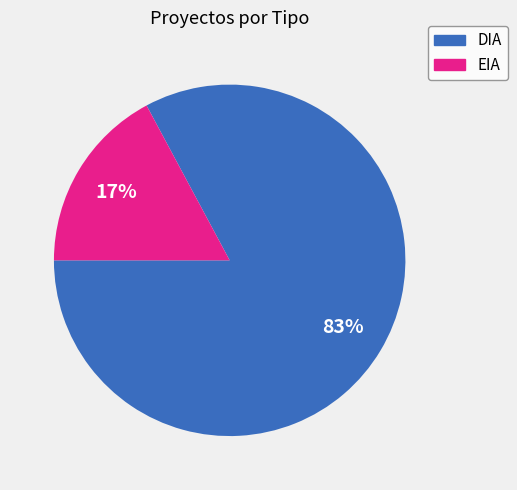

To the nearest percent, what is the combined percentage of DIA and EIA?

100%